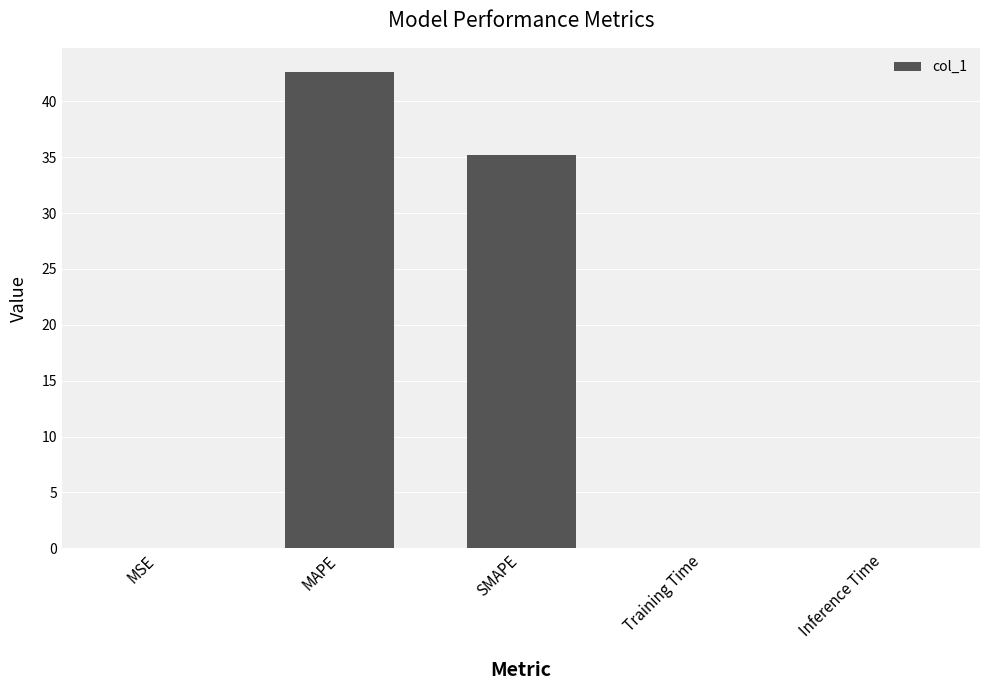

What is the change in value from SMAPE to Inference Time?

-35.2